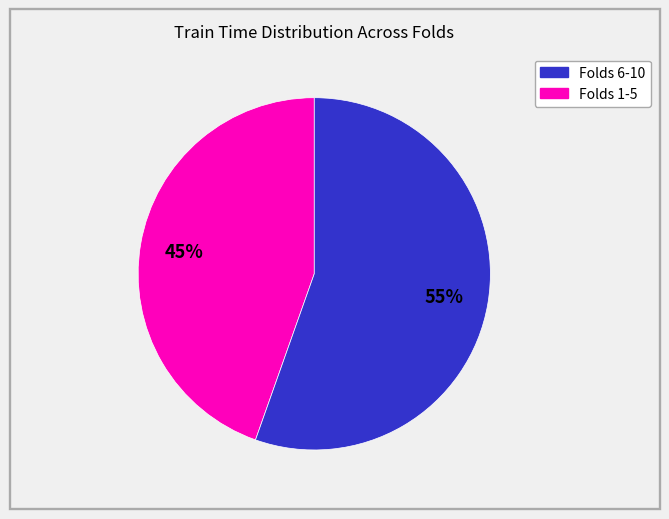

Does any single category account for the majority?

Yes